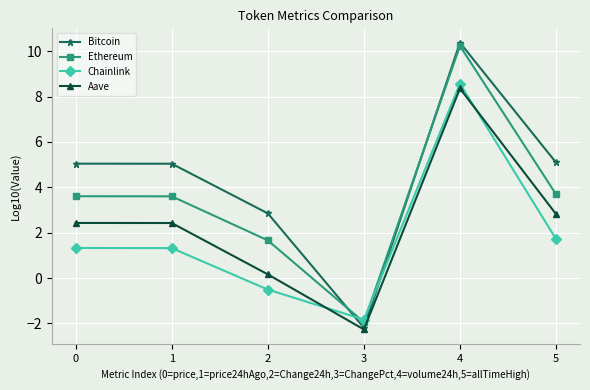

Count the number of data series in this chart.

4